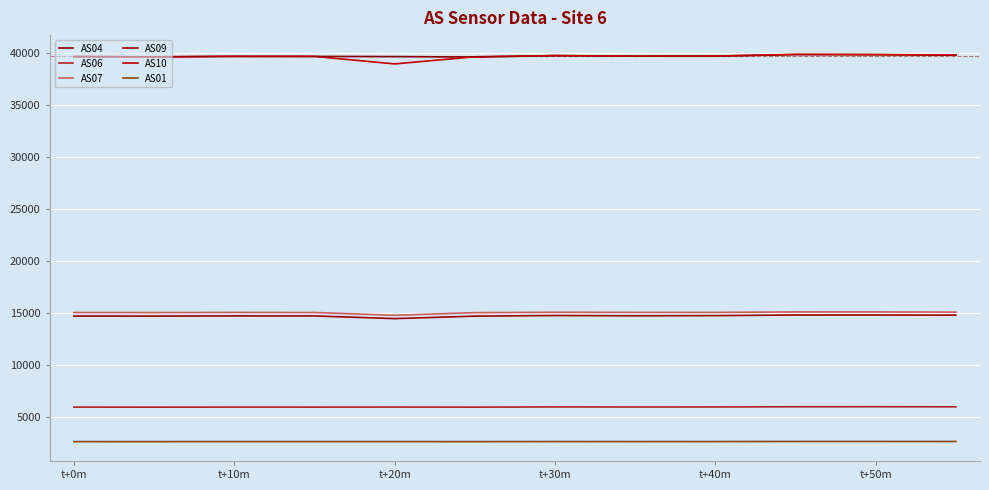

What are all the series names shown in the legend?

AS04, AS06, AS07, AS09, AS10, AS01